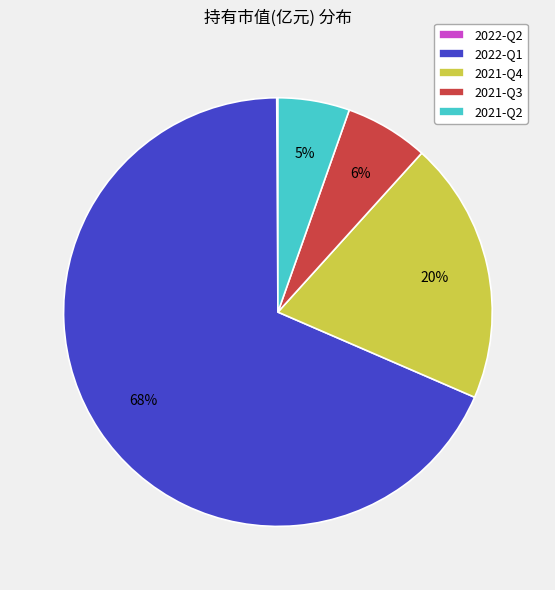

To the nearest percent, what percentage of the pie is 2021-Q2?

5%